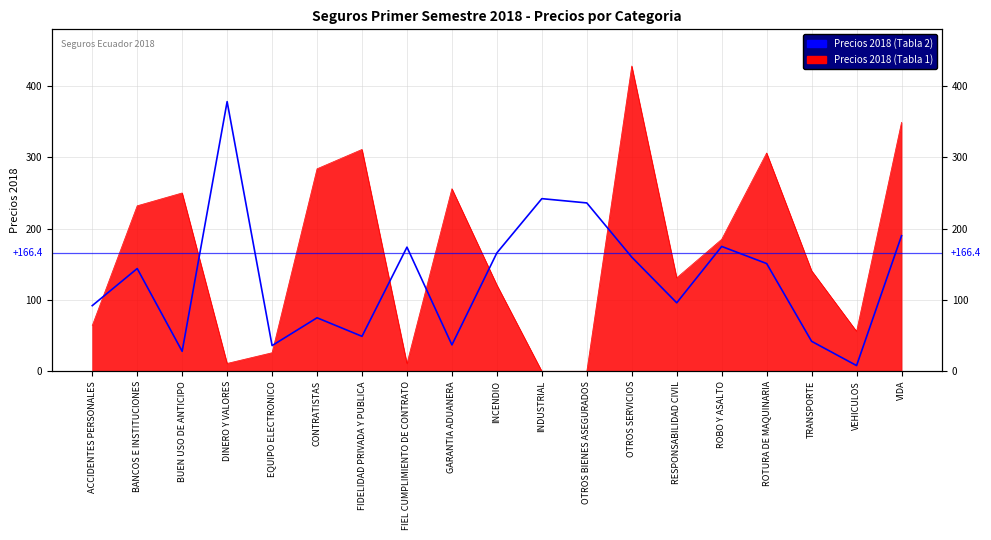

How many lines are shown in the chart?

1